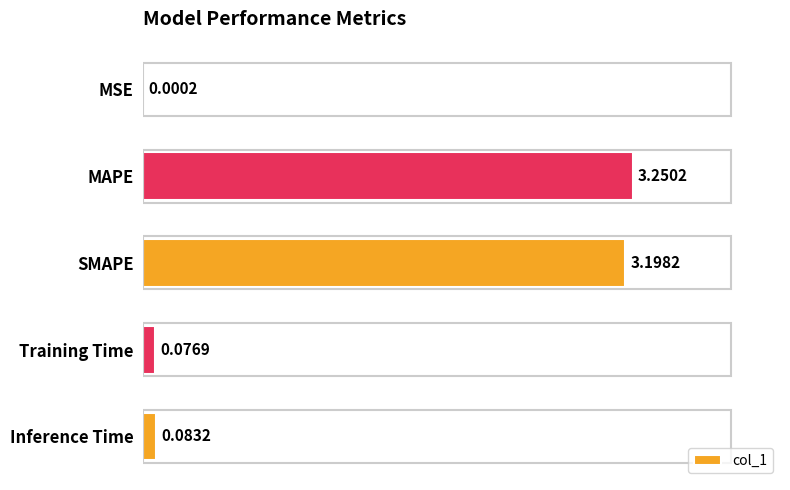

Are the bars horizontal?

Yes